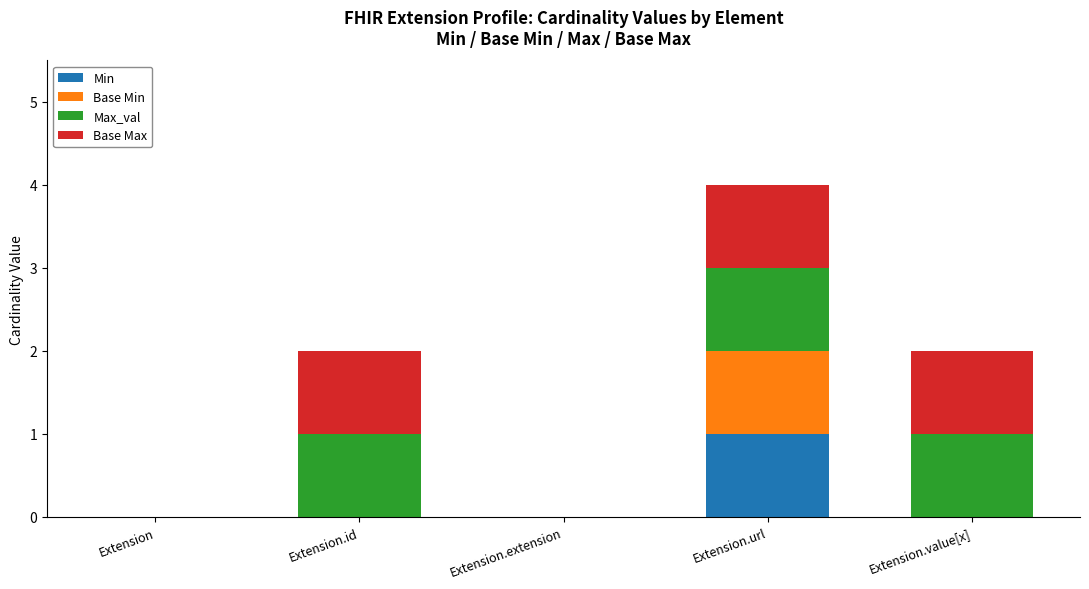

True or false: Min has a value of 0 at Extension.value[x].

True